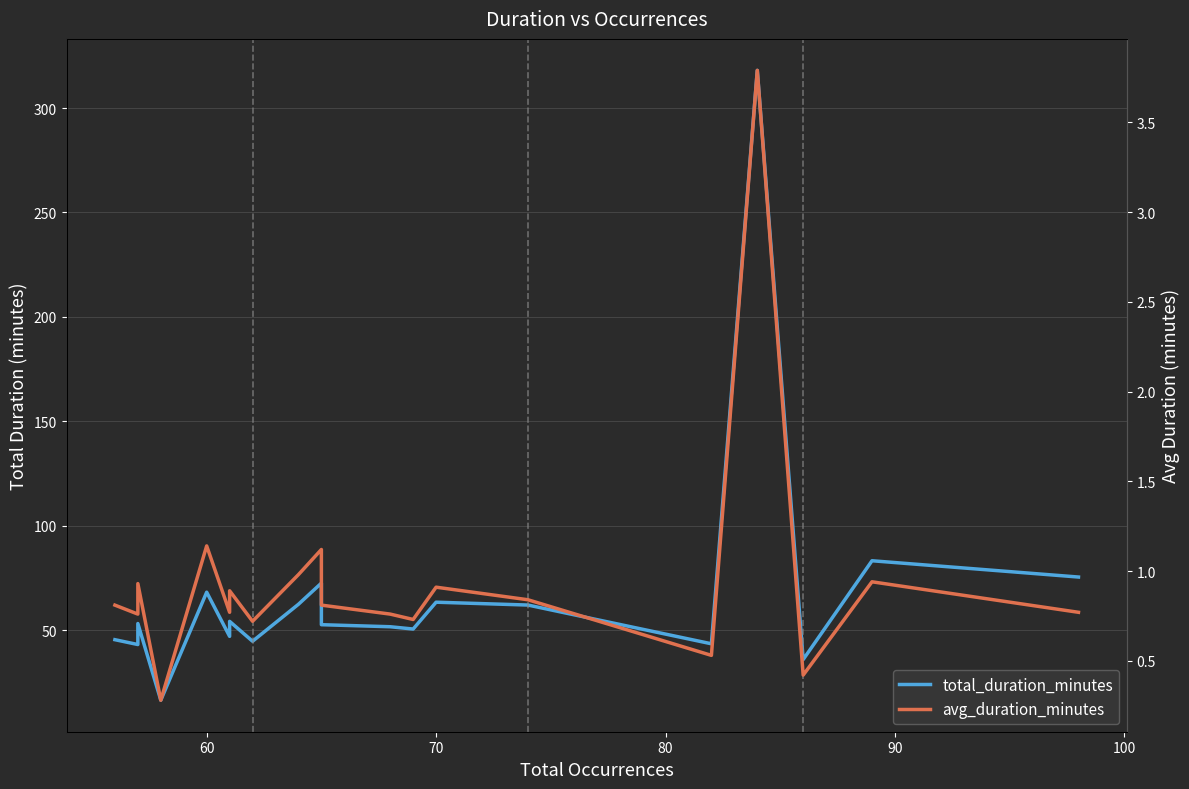

Which has a higher value, 100 or 90?

90